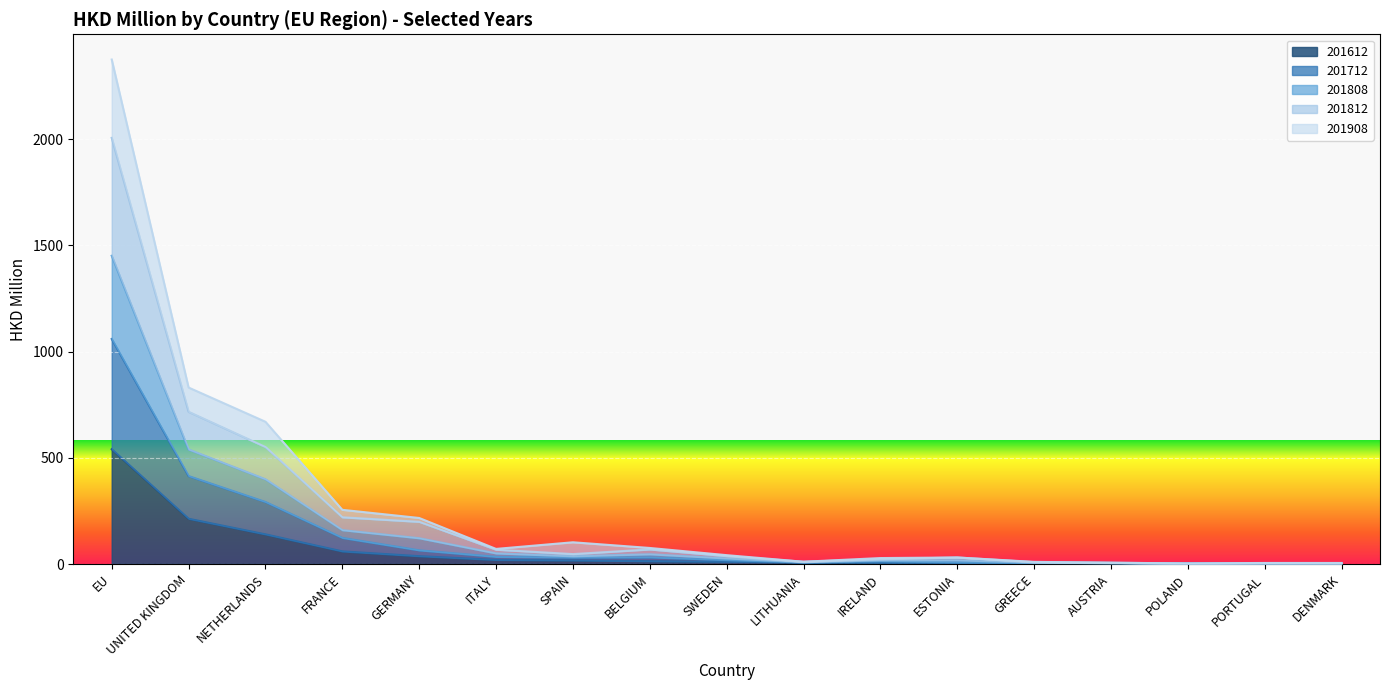

What is the difference between the maximum and minimum values in the 201612 series?

539.7